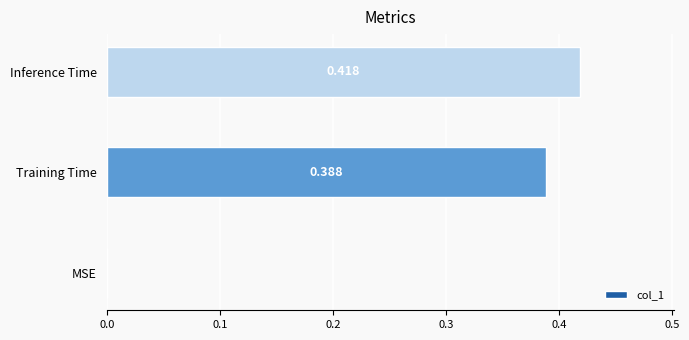

Which category has the highest value across all series?

Inference Time